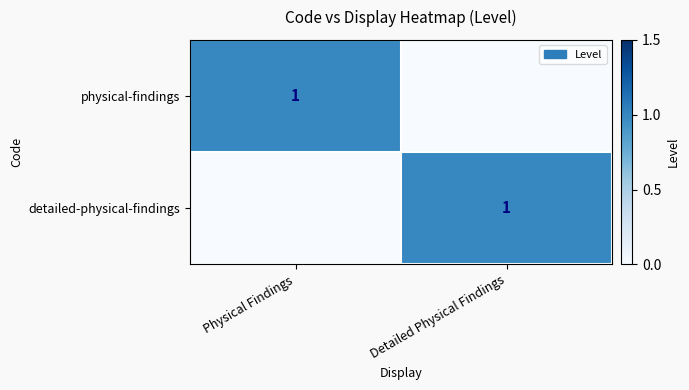

The detailed-physical-findings series shows 2 at Detailed Physical Findings. True or false?

False